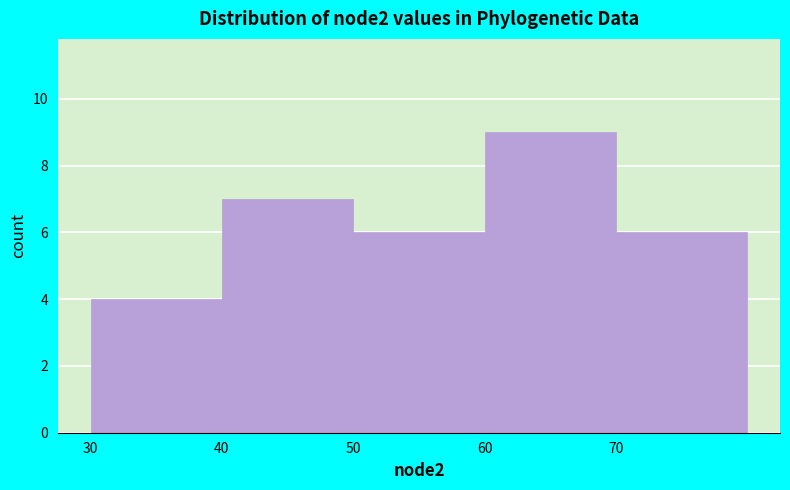

Reading left to right, list every bar in this chart as the range it spans on the x-axis followed by its height. The values are not printed on the chart, so give them approximately, as read against the axis.

30 to 40: 4
40 to 50: 7
50 to 60: 6
60 to 70: 9
70 to 80: 6